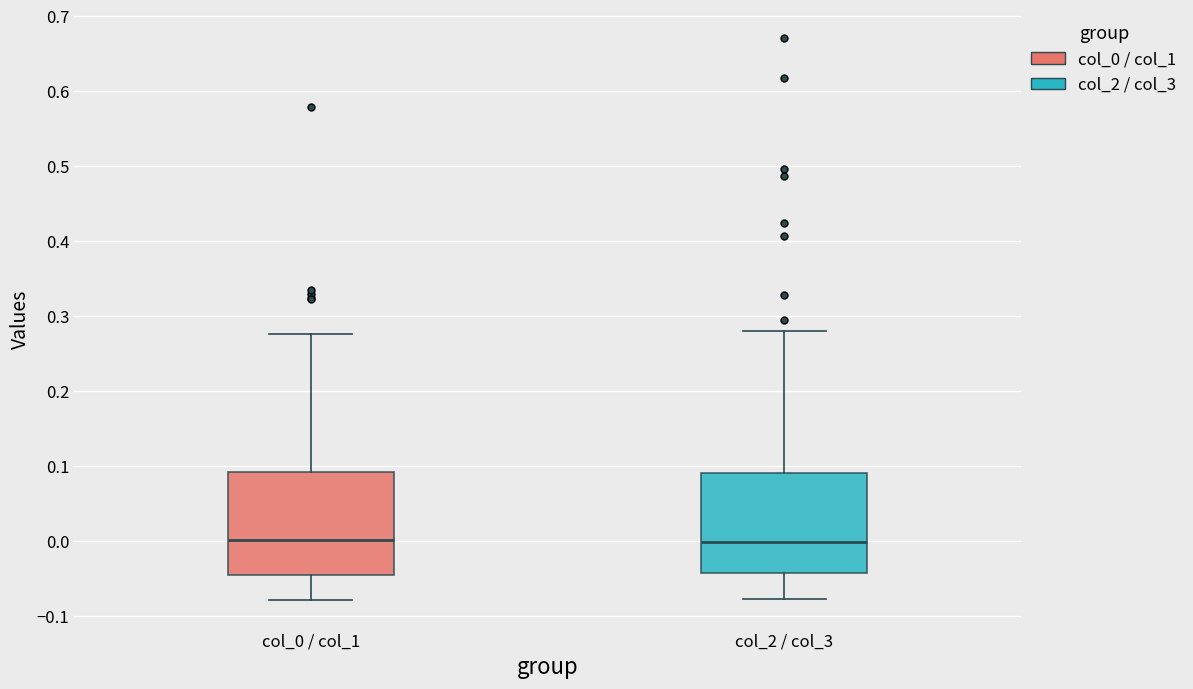

Where is the lower edge of the box for col_0 / col_1 on the y-axis? The values are not printed on the chart, so give them approximately, as read against the axis.

-0.04